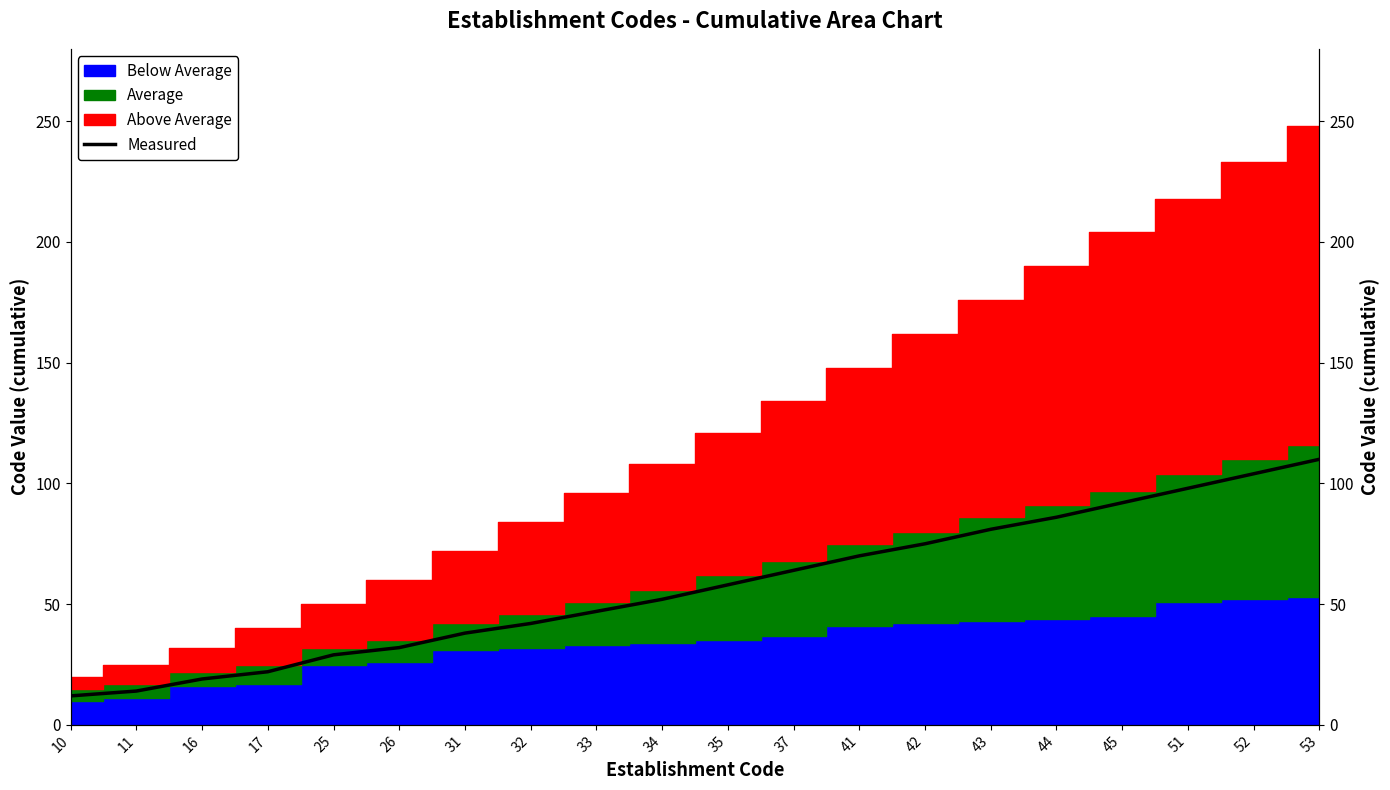

What is the approximate value at 17, to the nearest 5?

20